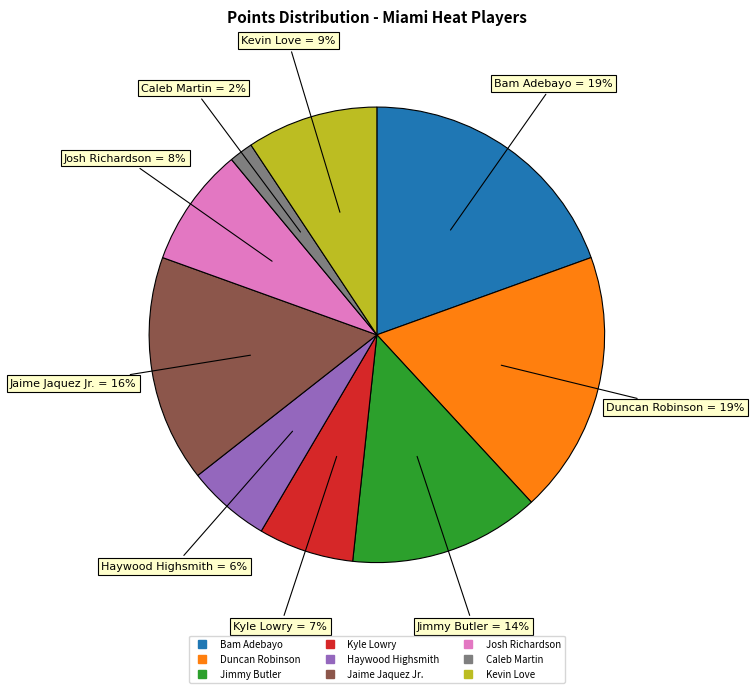

Is there a majority slice in this chart?

No